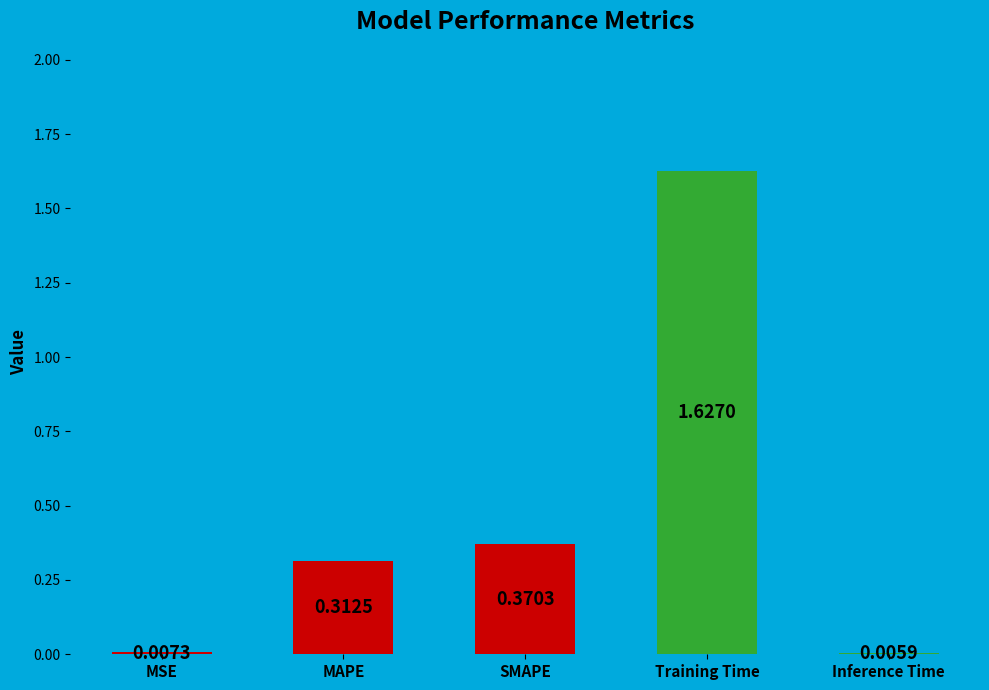

Between SMAPE and Training Time, which is larger?

Training Time